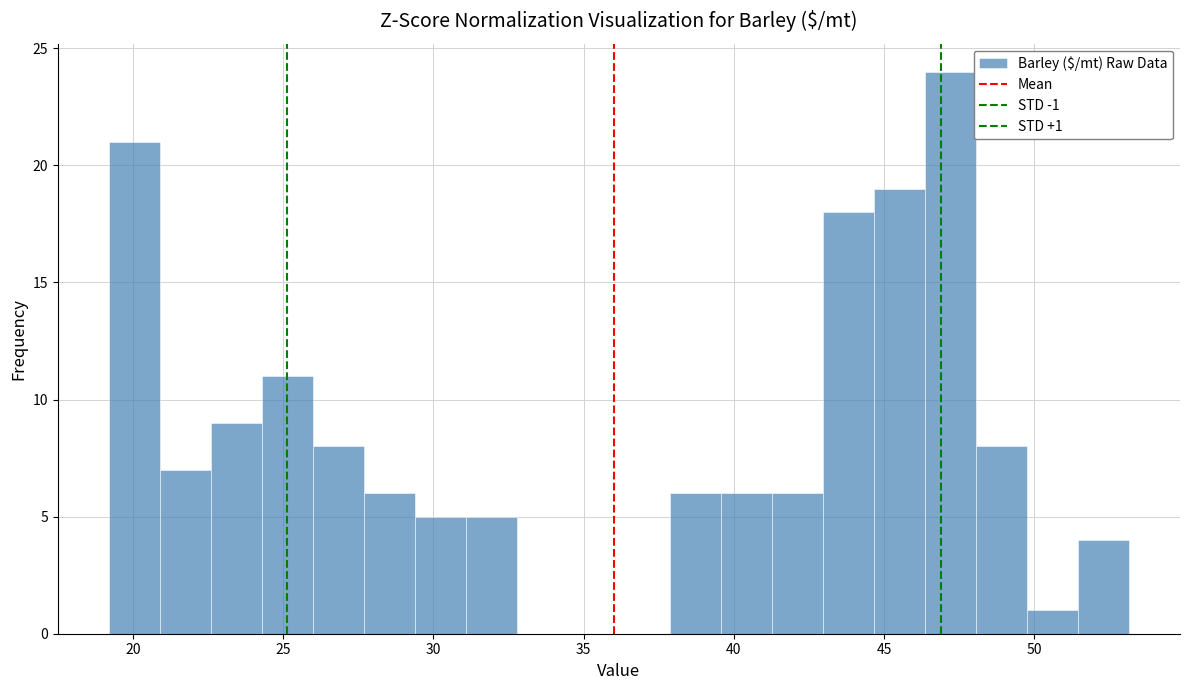

Around what value on the x-axis is the tallest bar? Give the approximate position of its centre, as read against the axis.

47.0